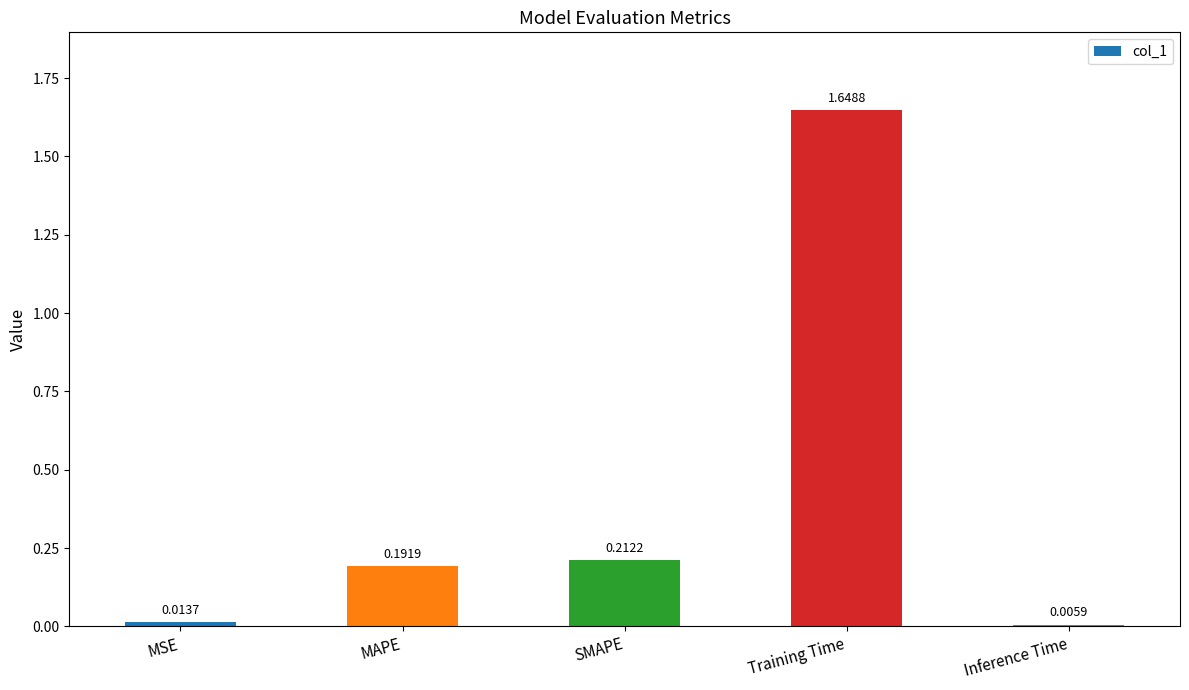

What position from the left is MSE?

1